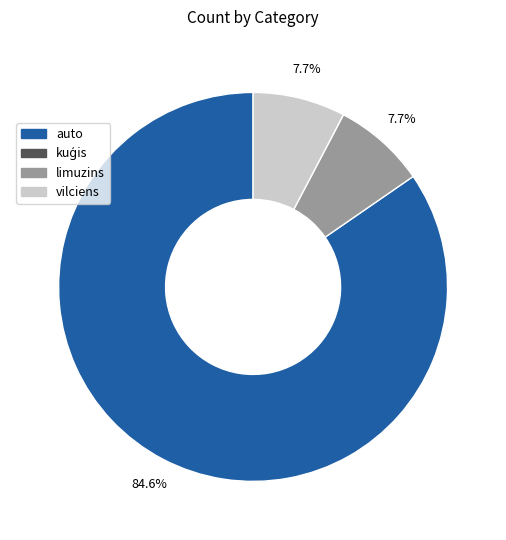

Does any single category account for the majority?

Yes